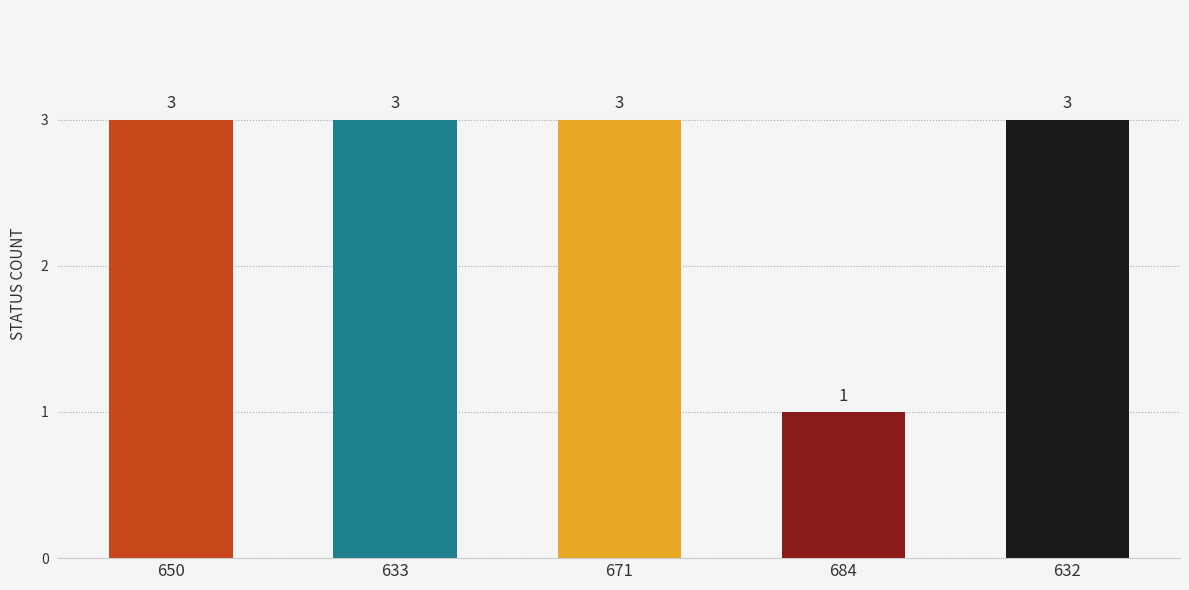

The value at 671 is 3. True or false?

True